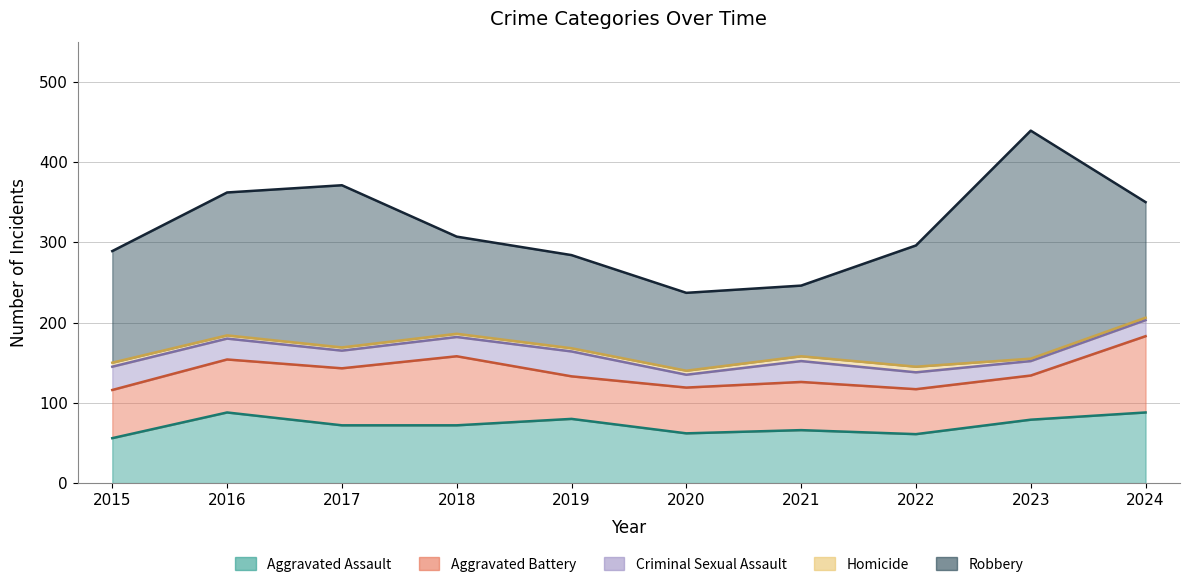

True or false: Criminal Sexual Assault and Homicide cross at least once.

False